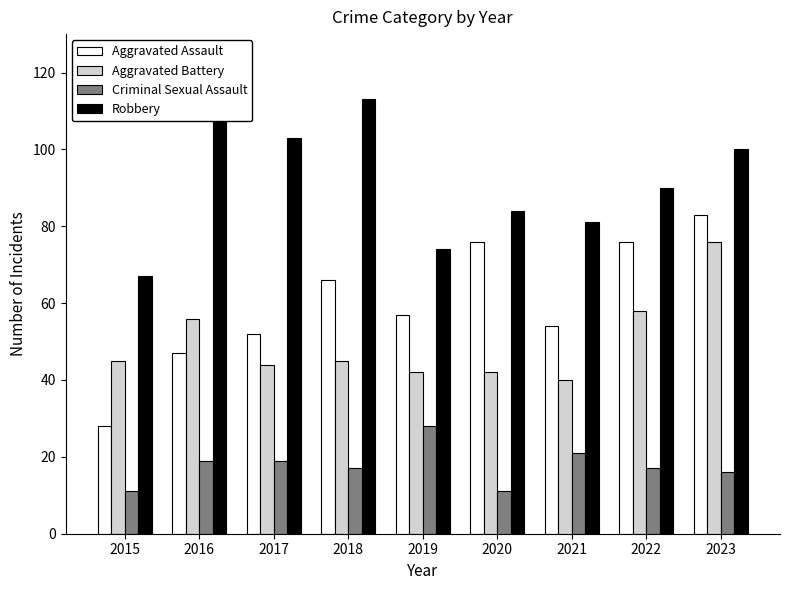

What is the difference between the Criminal Sexual Assault values at 2022 and 2023?

1